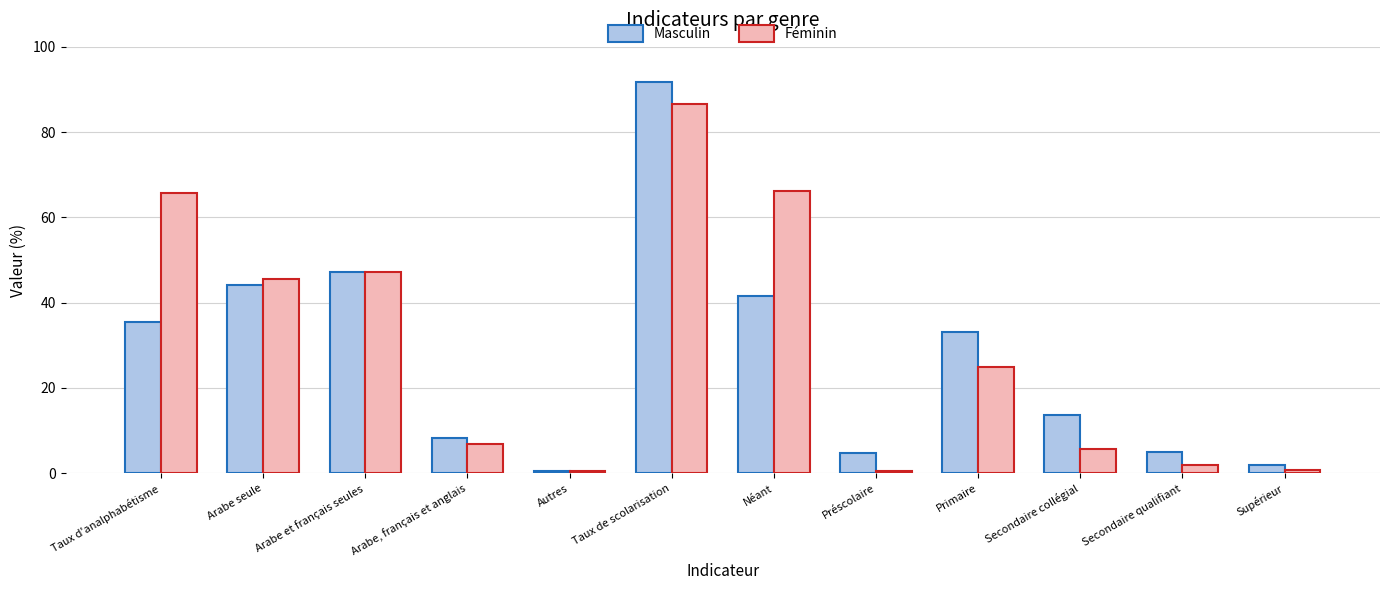

What is the sum of all Masculin values?

327.2